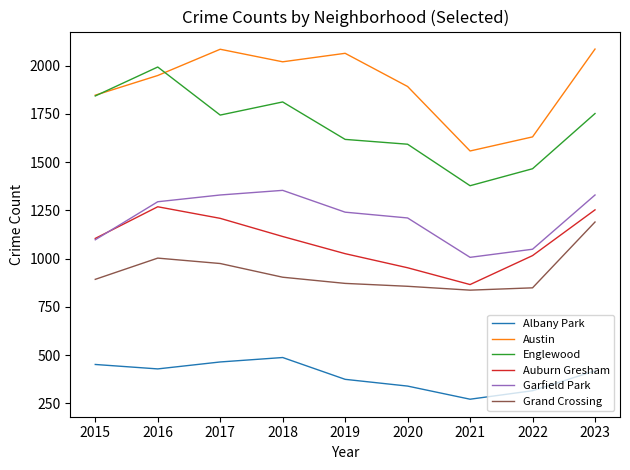

The Grand Crossing series shows 1436 at 2016. True or false?

False